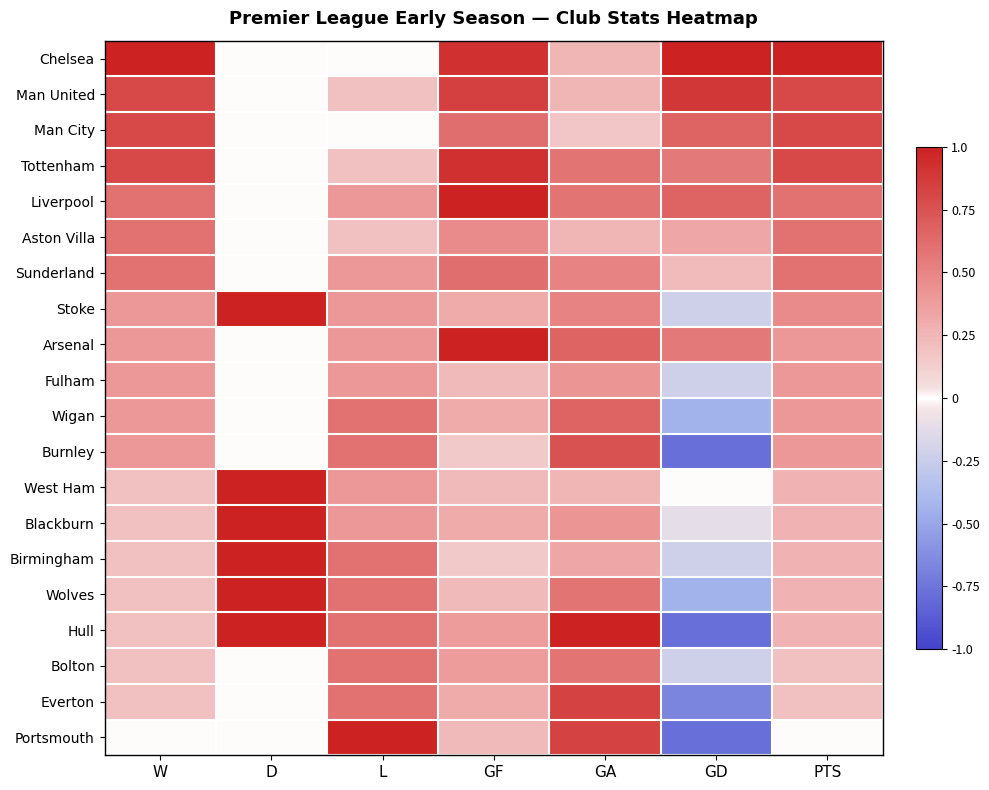

Which series has the largest range (max minus min)?

Hull